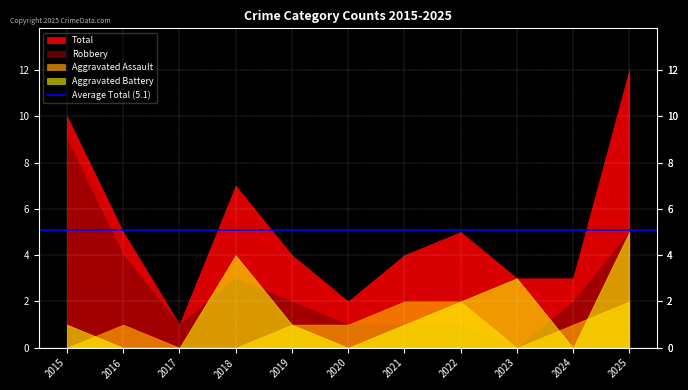

Rank the series at 2022 from highest to lowest value.

Total, Aggravated Assault, Aggravated Battery, Robbery